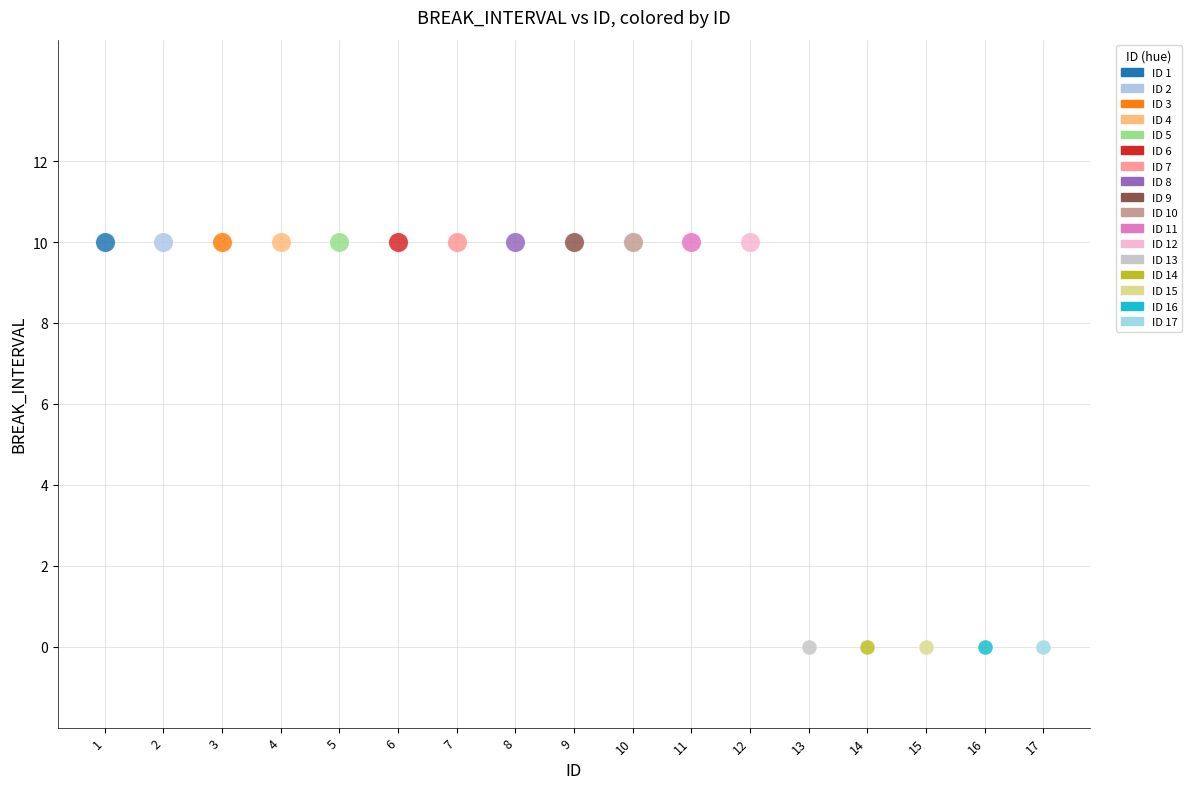

What are all the series names shown in the legend?

ID 1, ID 2, ID 3, ID 4, ID 5, ID 6, ID 7, ID 8, ID 9, ID 10, ID 11, ID 12, ID 13, ID 14, ID 15, ID 16, ID 17